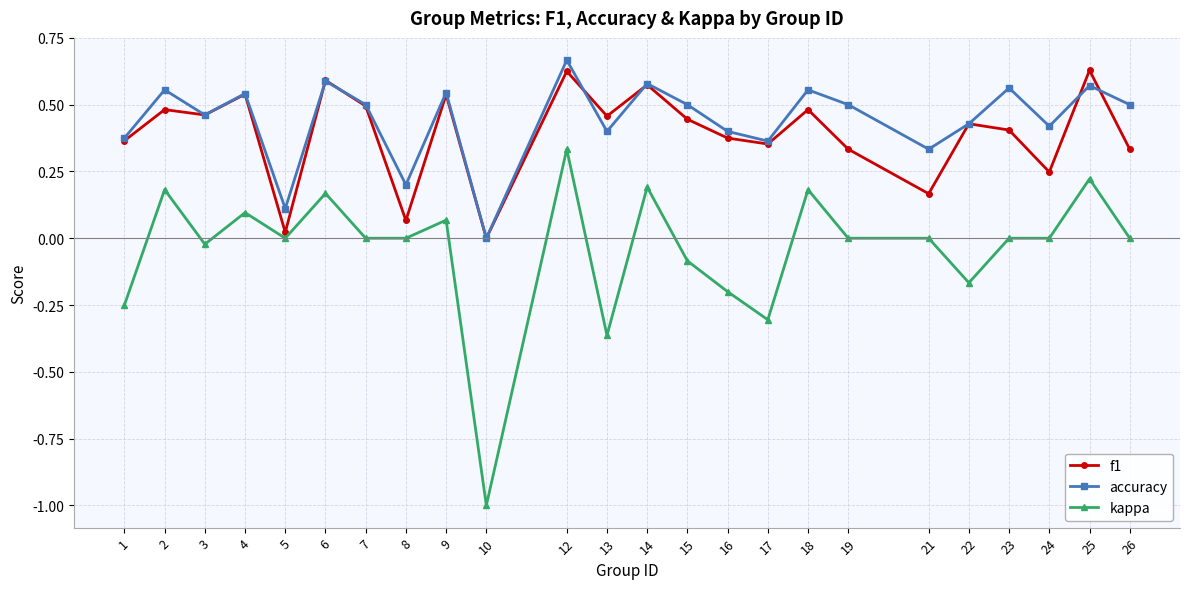

Where is the first local maximum for kappa?

2